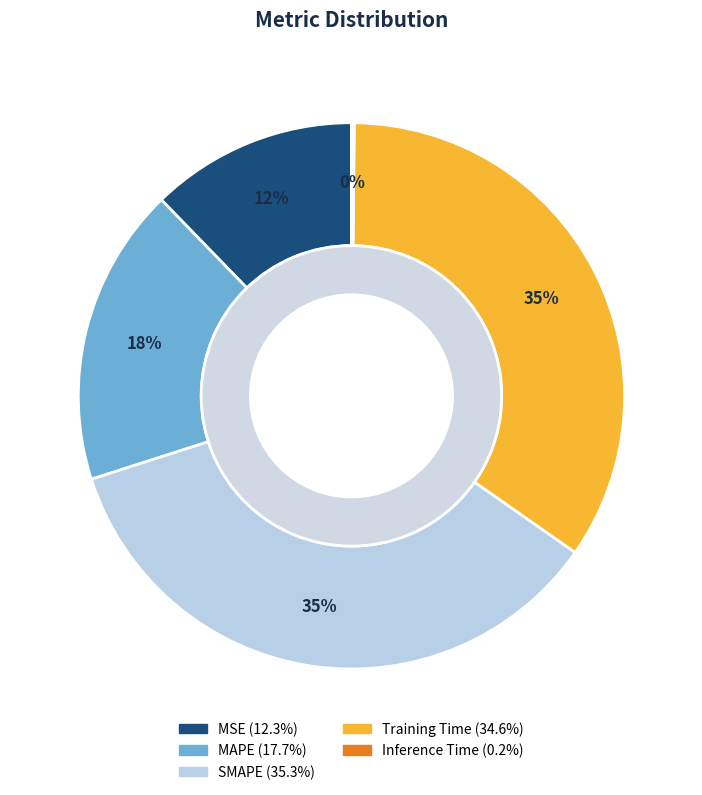

Combined, do Training Time and Inference Time account for over 50%?

No